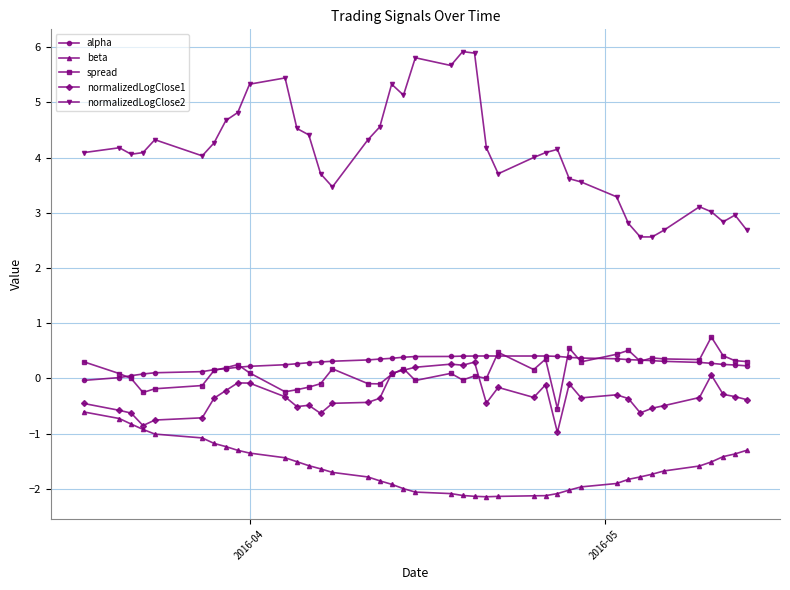

Which series has the largest range (max minus min)?

normalizedLogClose2